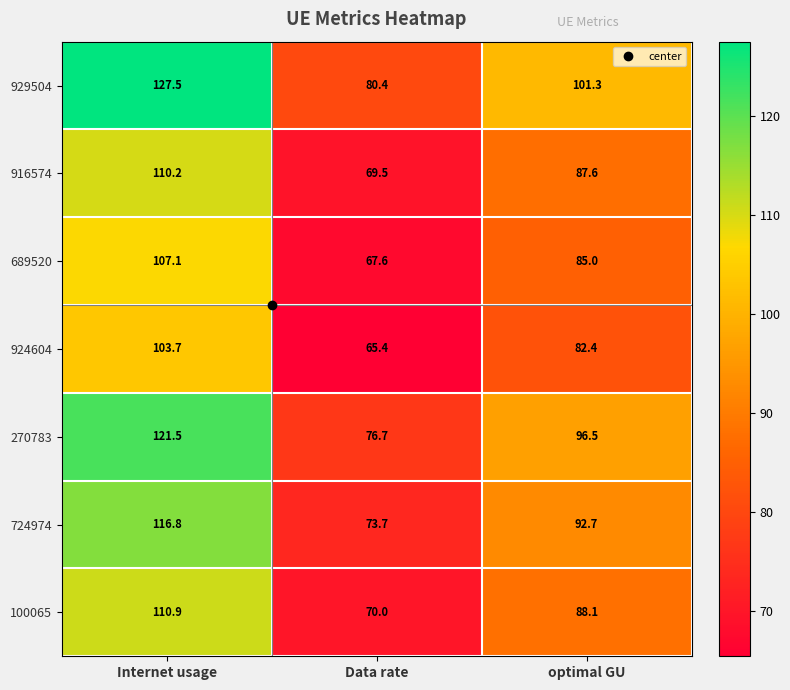

Where is 924604 nearest to the value 84?

optimal GU